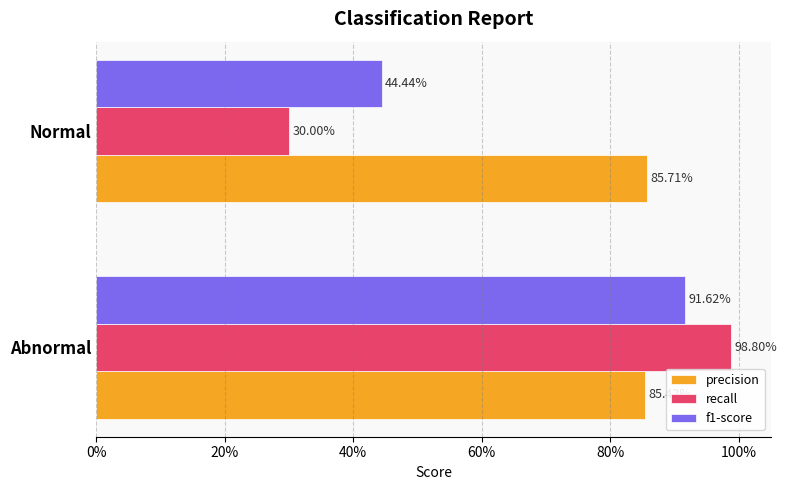

What are all the series names shown in the legend?

precision, recall, f1-score